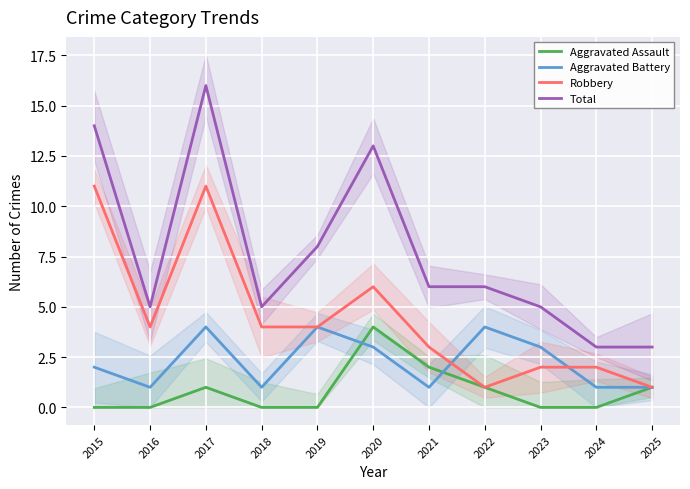

How many distinct data groups are displayed?

4